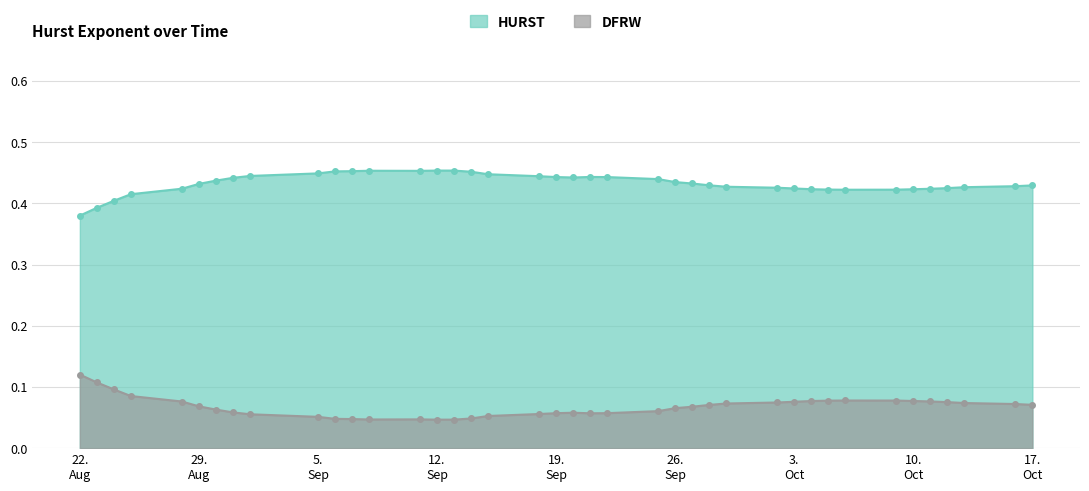

True or false: HURST and DFRW intersect in this chart.

False